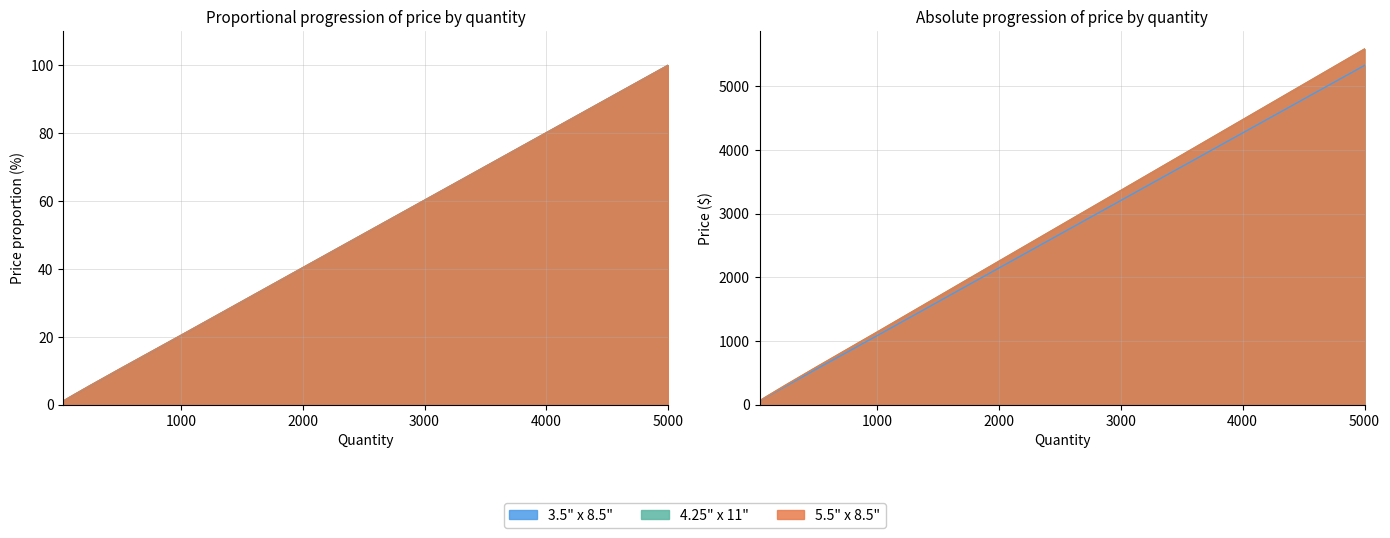

What is the lowest value of the 3.5" x 8.5" series?

1.1